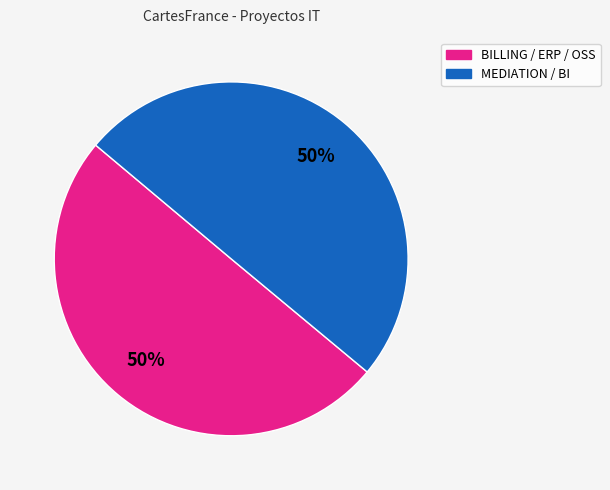

The MEDIATION / BI slice represents 36% of the pie. True or false?

False